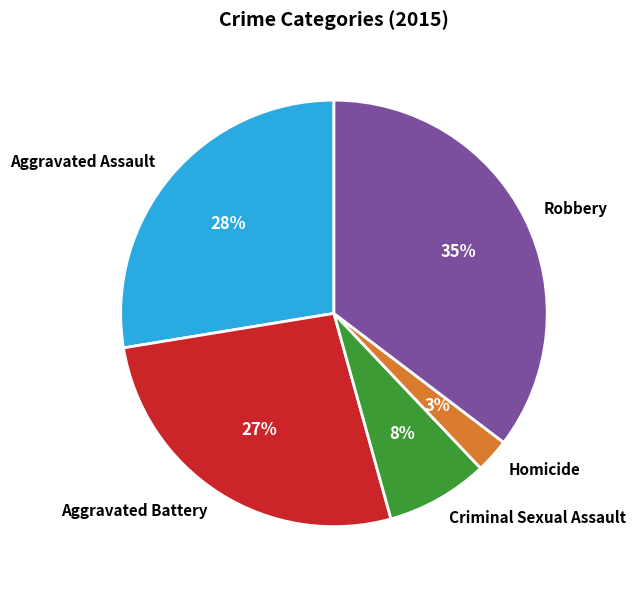

Is the sum of Aggravated Battery and Homicide greater than half?

No